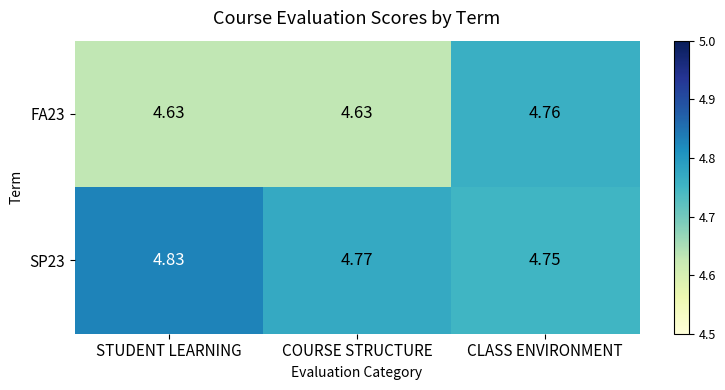

Rank the categories by SP23 value from lowest to highest.

CLASS ENVIRONMENT, COURSE STRUCTURE, STUDENT LEARNING